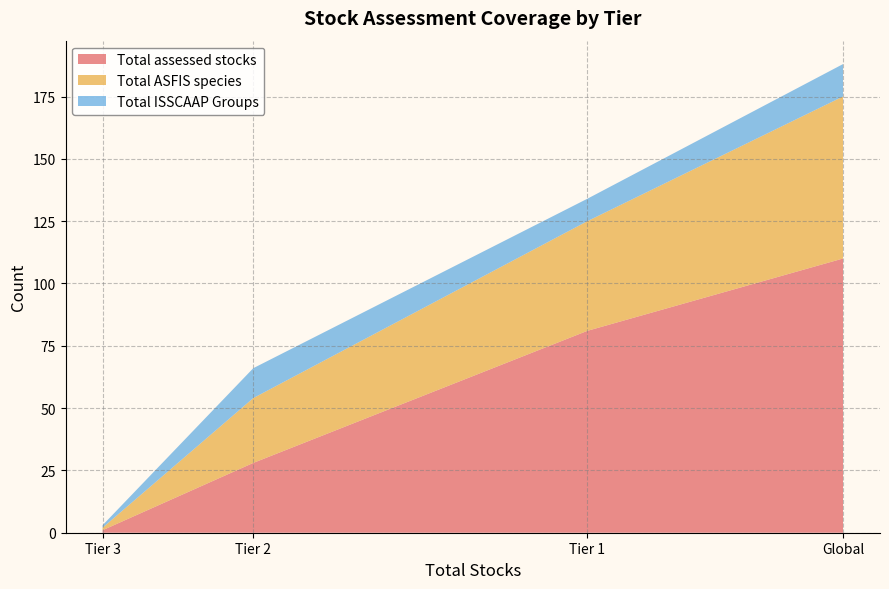

The value of Total assessed stocks at Tier 1 is 56. True or false?

False